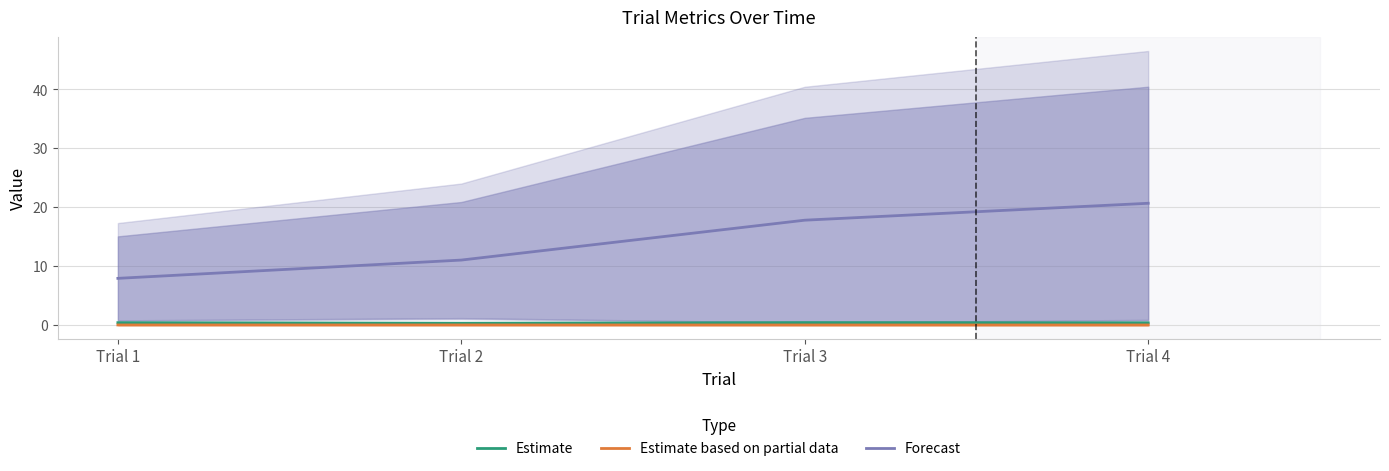

Reading left to right, list all the values displayed in this chart.

Estimate: Trial 1=0.4	Trial 2=0.3	Trial 3=0.4	Trial 4=0.4
Estimate based on partial data: Trial 1=0.0	Trial 2=0.0	Trial 3=0.0	Trial 4=0.0
Forecast: Trial 1=7.9	Trial 2=11.0	Trial 3=17.8	Trial 4=20.7